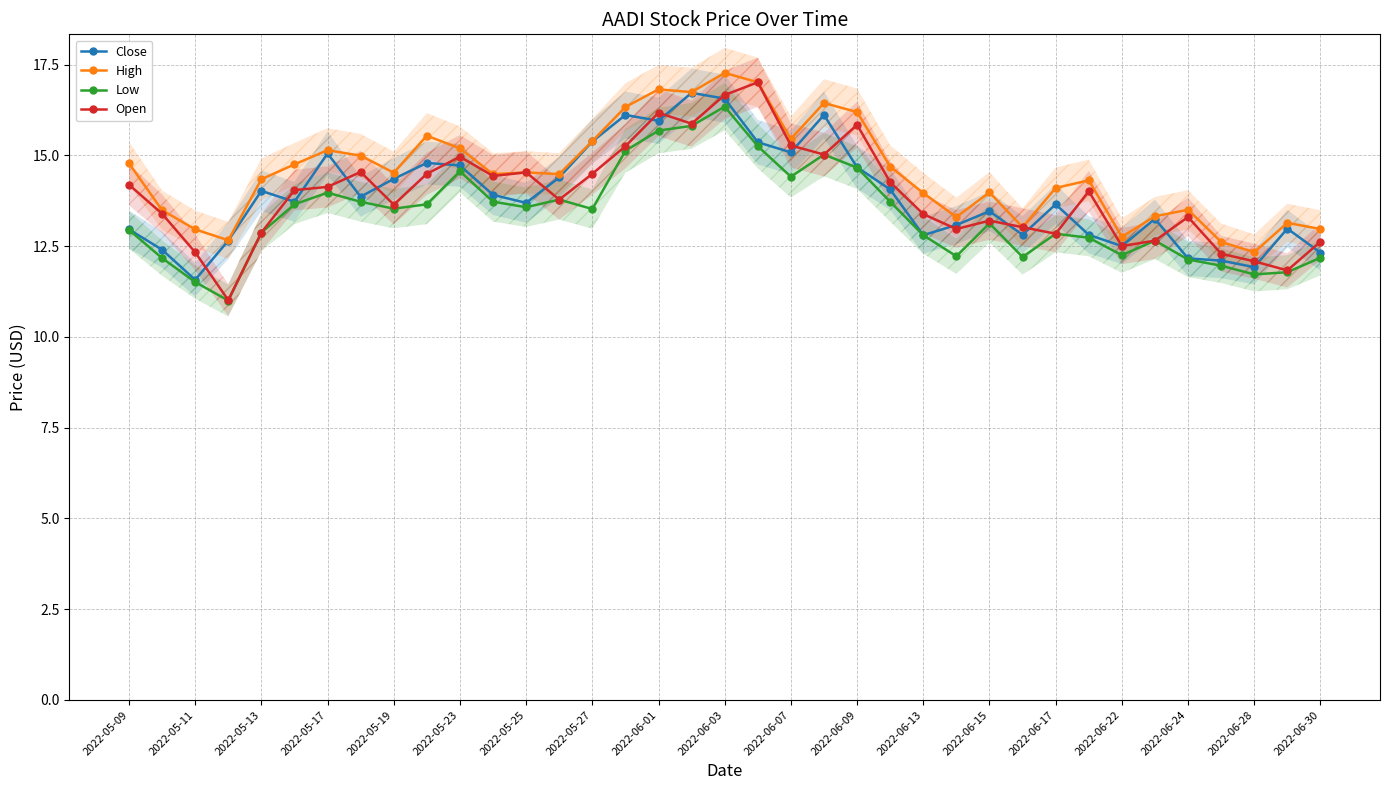

How many interior local valleys does the Close series have?

10